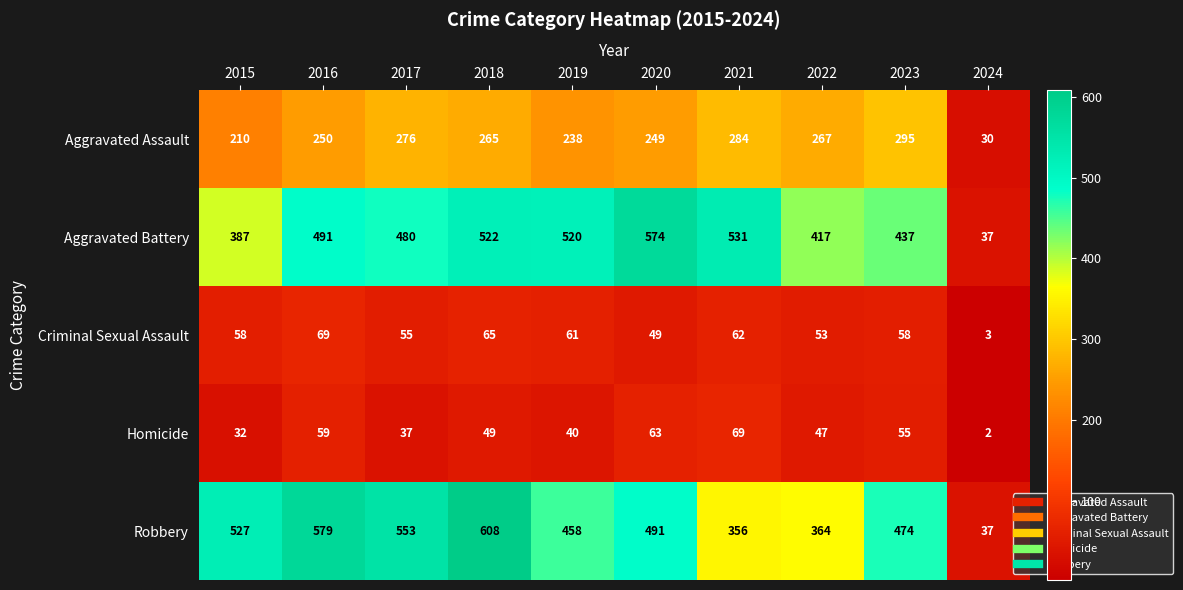

At which category does the chart reach its peak across all series?

2018